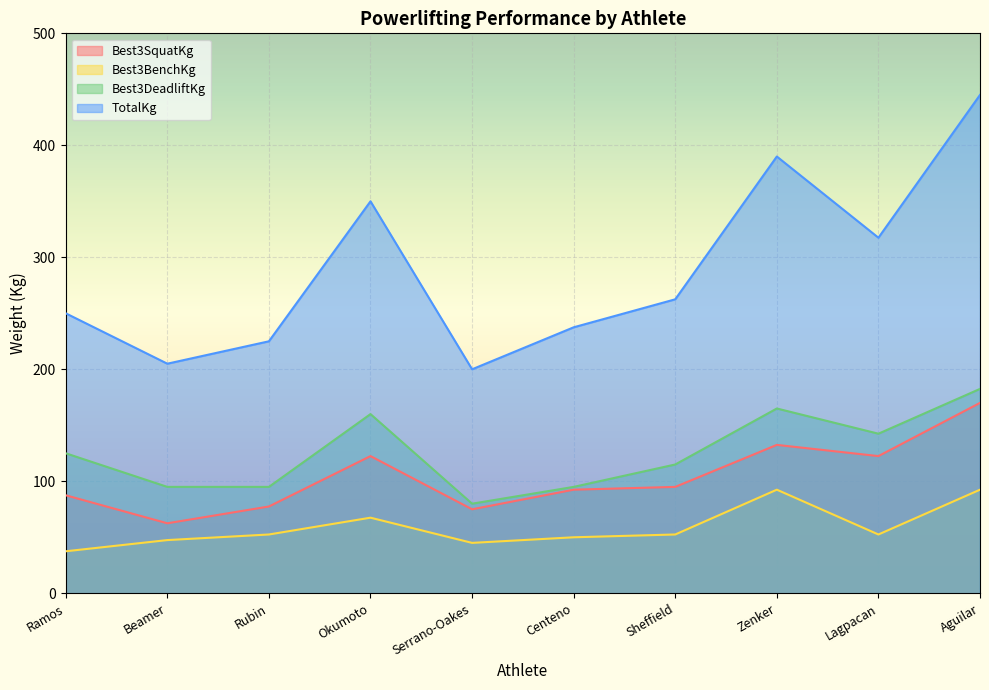

At which category is the sum across all series the highest?

Aguilar